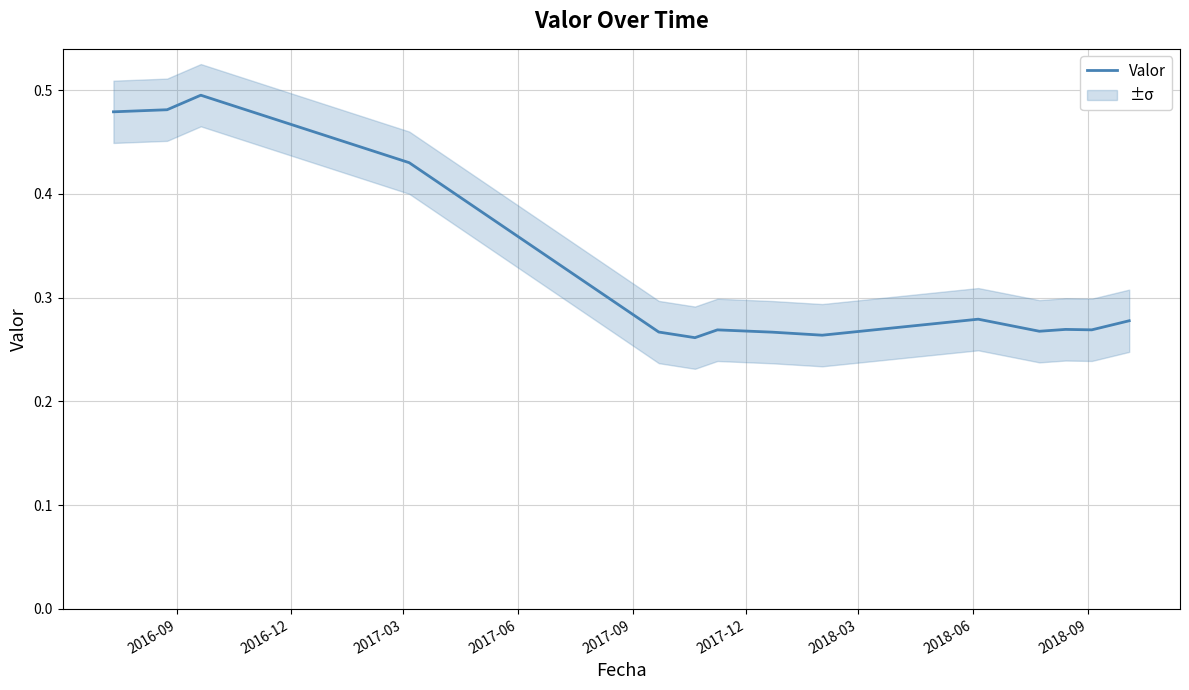

What is the change in value from 2017-03 to 2018-09?

-0.2